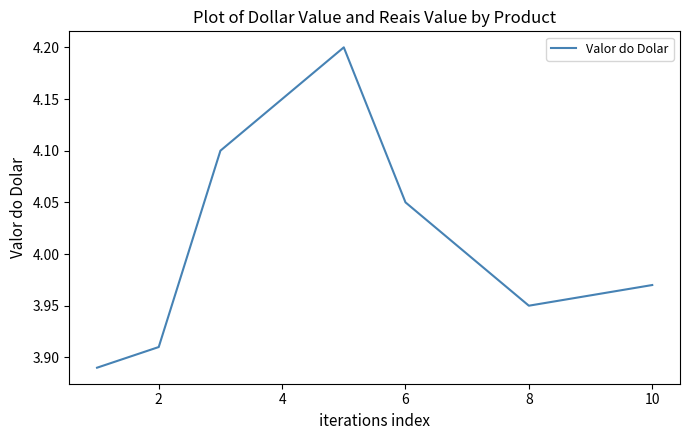

What is the difference between the maximum and minimum values?

0.3